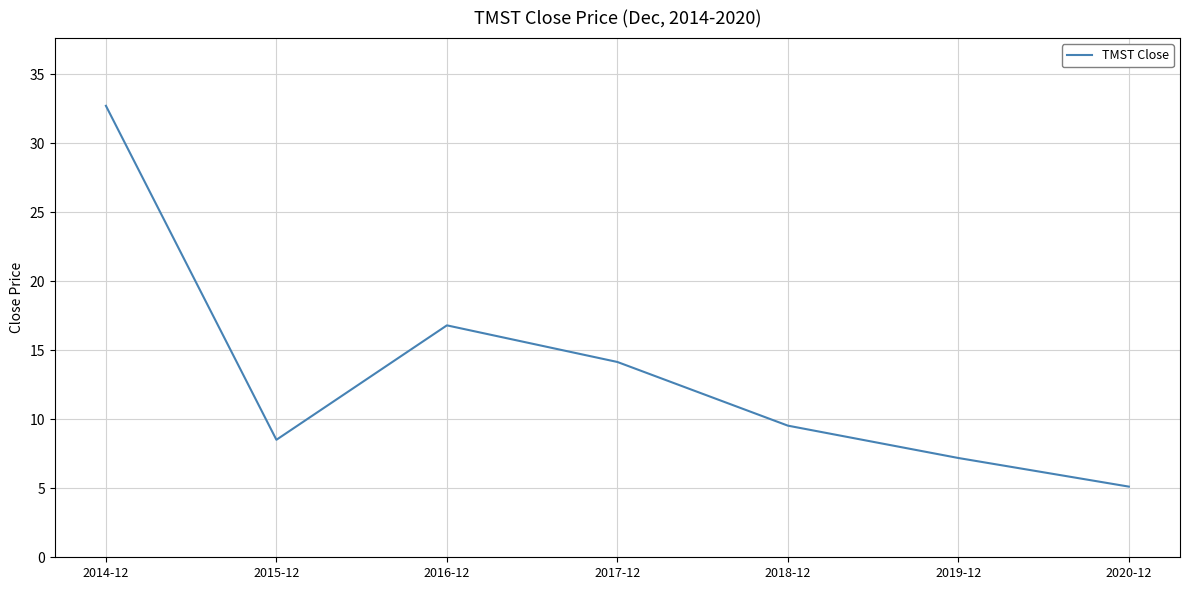

Approximately how many times larger is the value at 2015-12 compared to 2019-12?

1.2